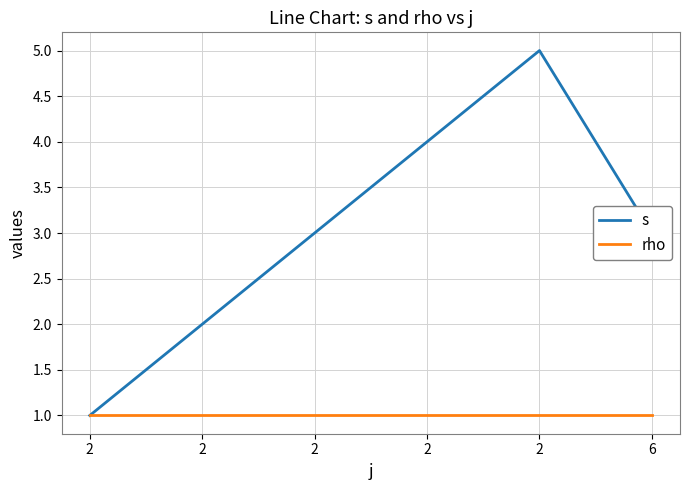

True or false: rho and s intersect in this chart.

False